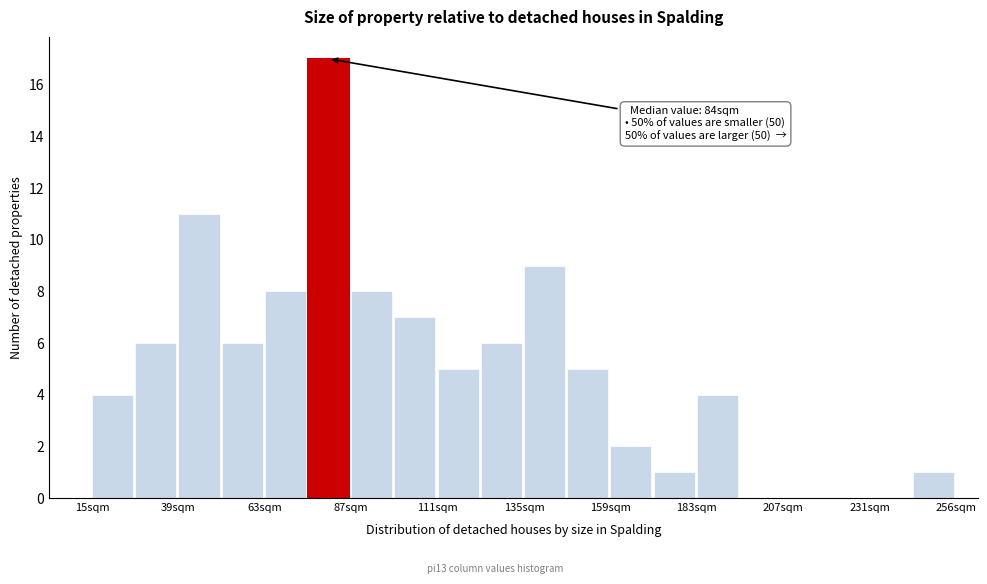

Read against the x-axis, roughly where is the centre of the tallest bar?

80